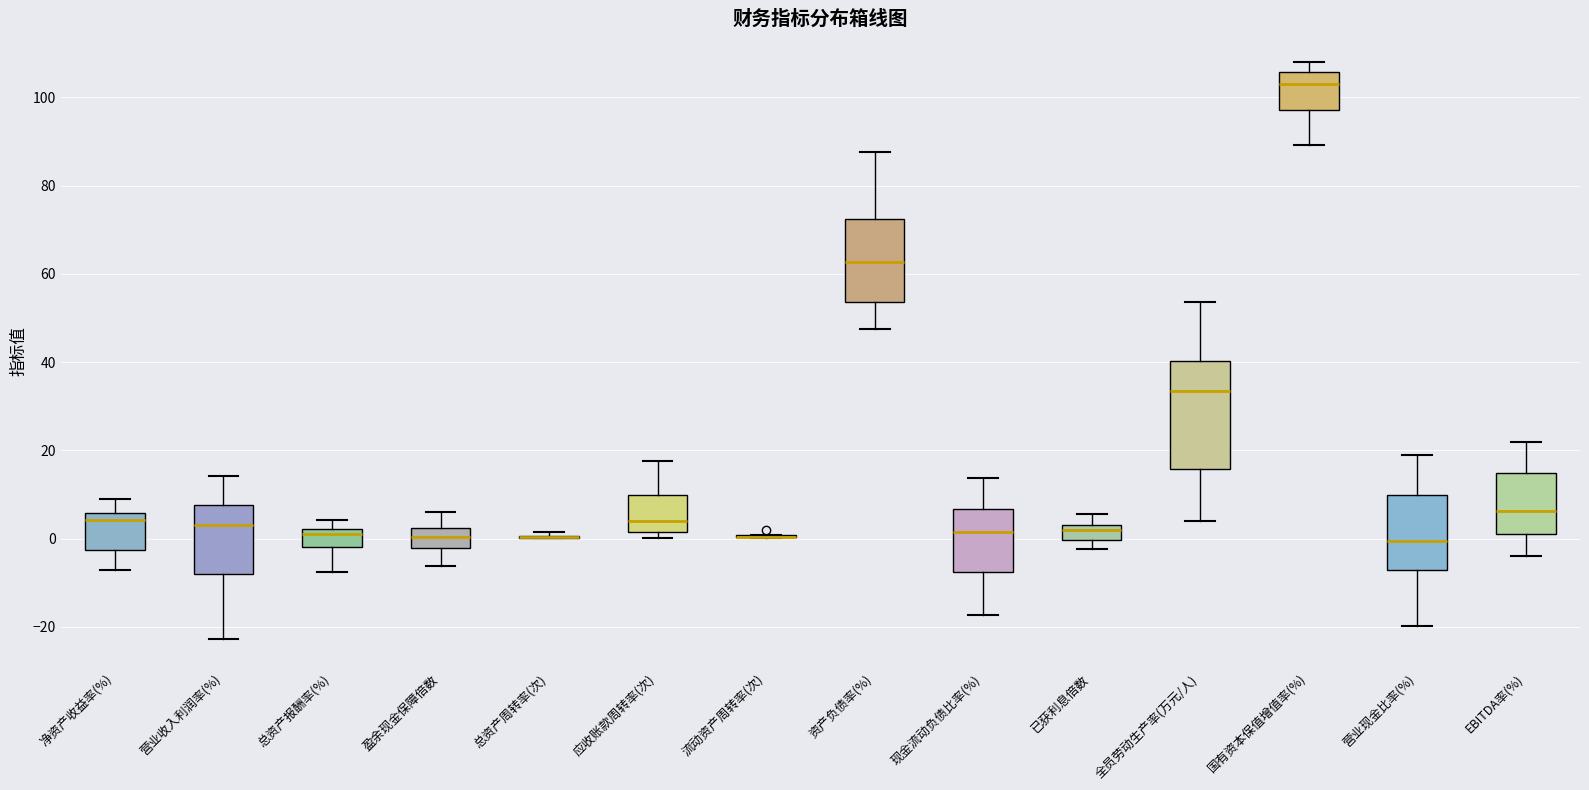

Comparing the boxes themselves (not the whiskers), which one is the tallest?

全员劳动生产率(万元/人)